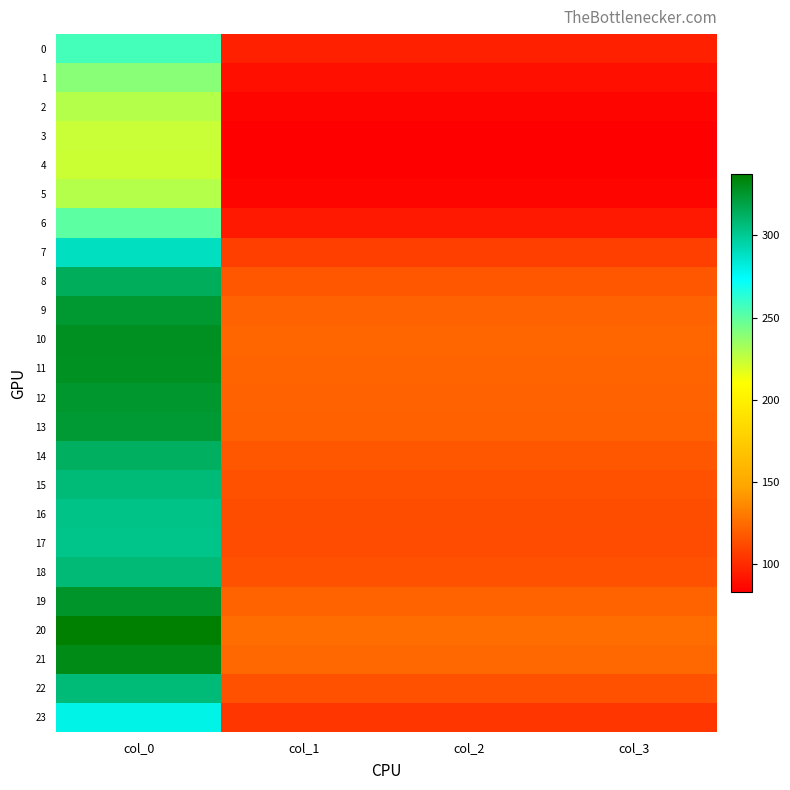

At which category is the sum across all series the highest?

col_0